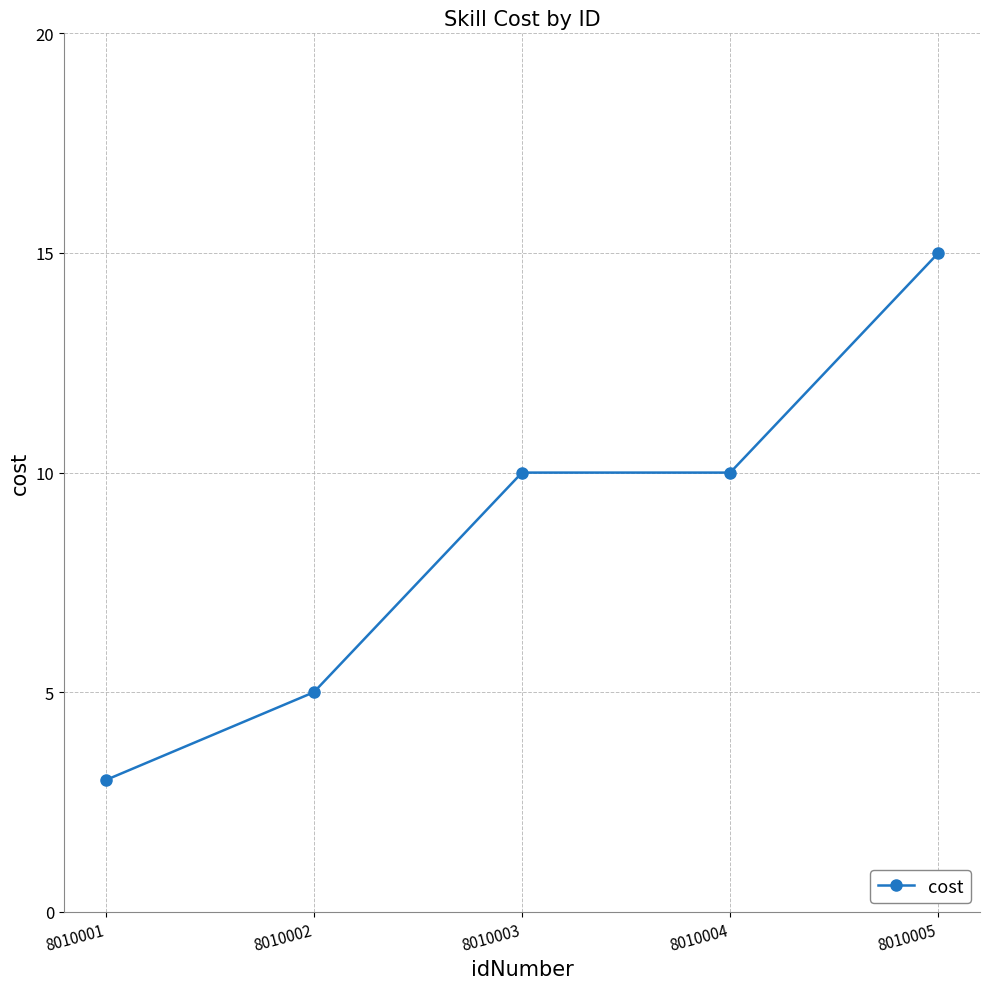

What is the value of the 1st point from the left?

3